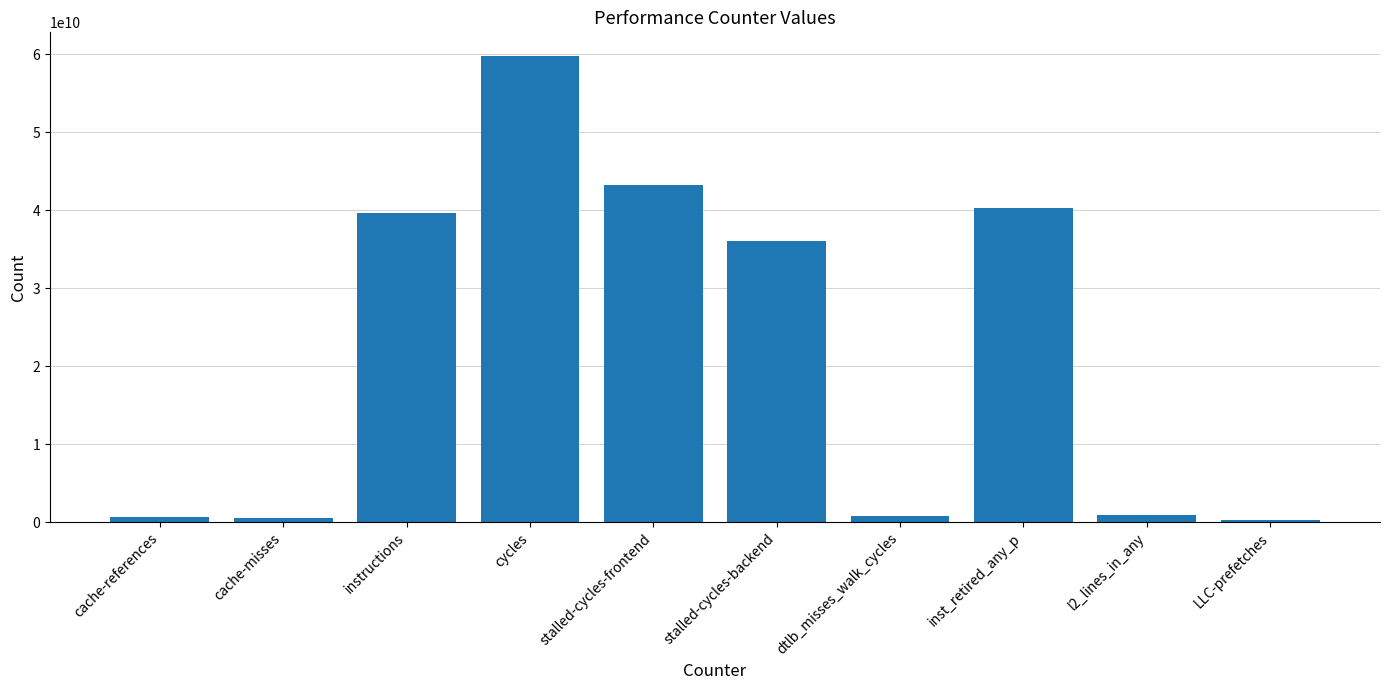

Is it true that the value at stalled-cycles-frontend is 10351574576?

False